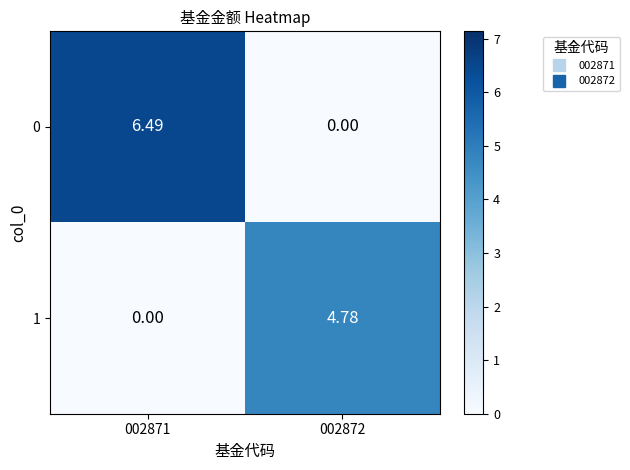

Is the value of 1 at 002872 greater than the value of 0 at 002872?

Yes